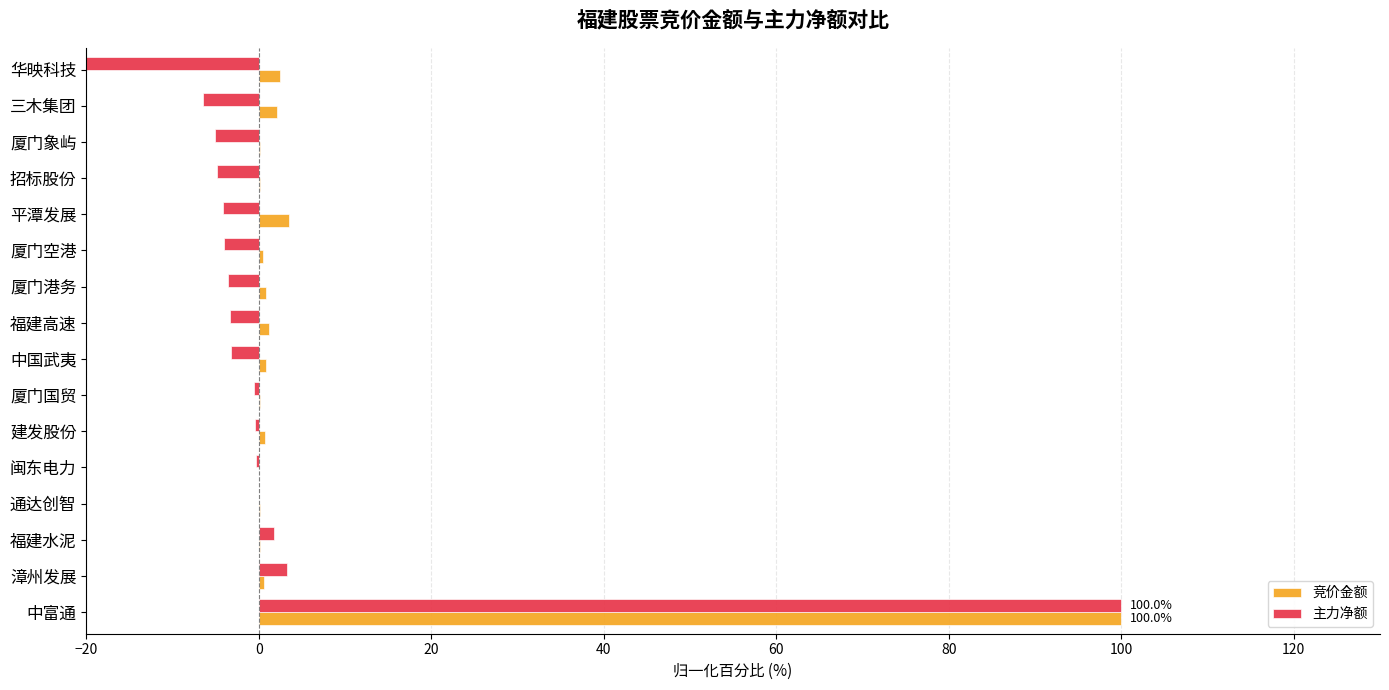

True or false: 主力净额 has a value of -3.2 at 中国武夷.

True